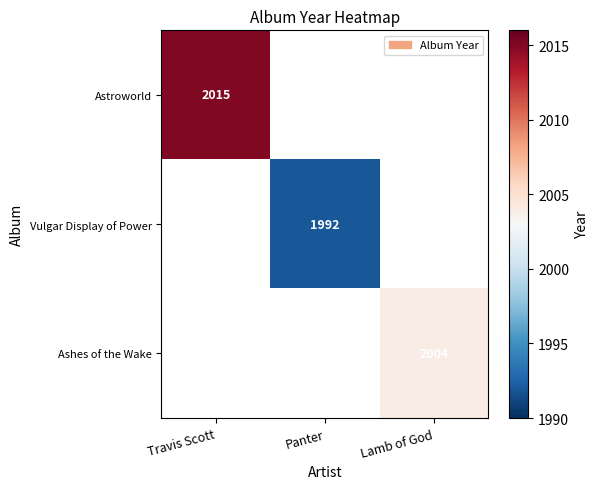

Is it true that Astroworld equals 515 at Travis Scott?

False